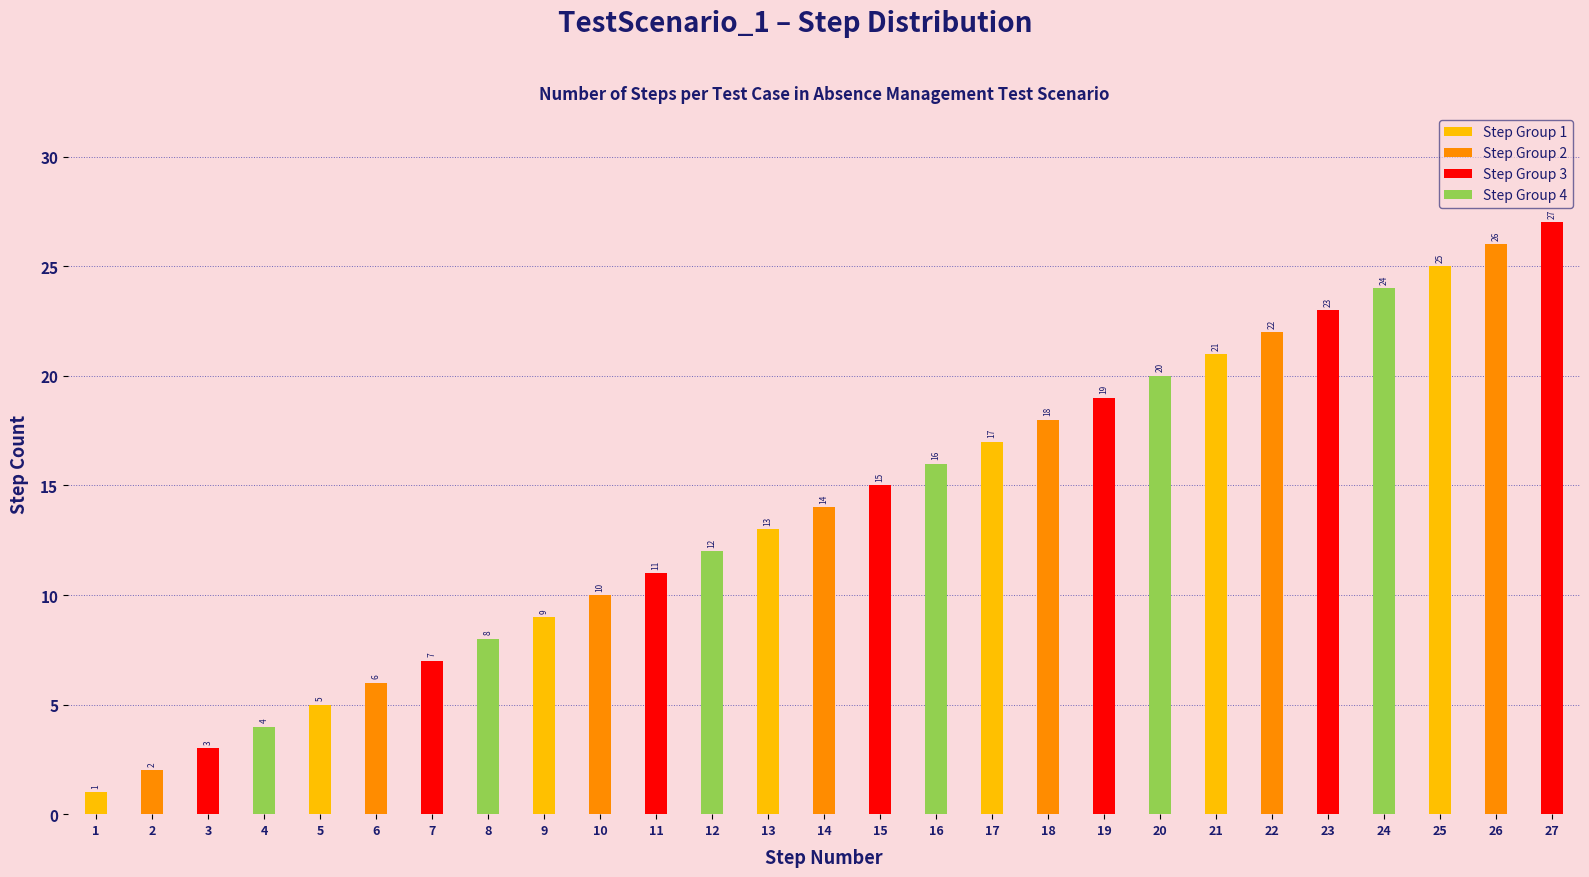

What is the greatest value displayed?

27